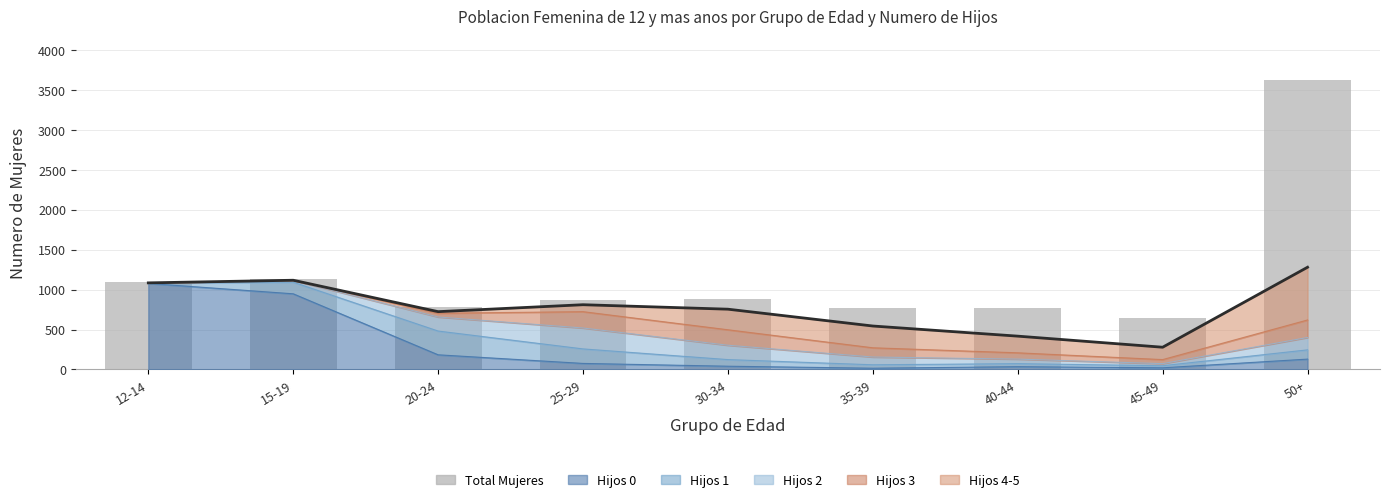

Is it true that the value at 45-49 is 646?

True